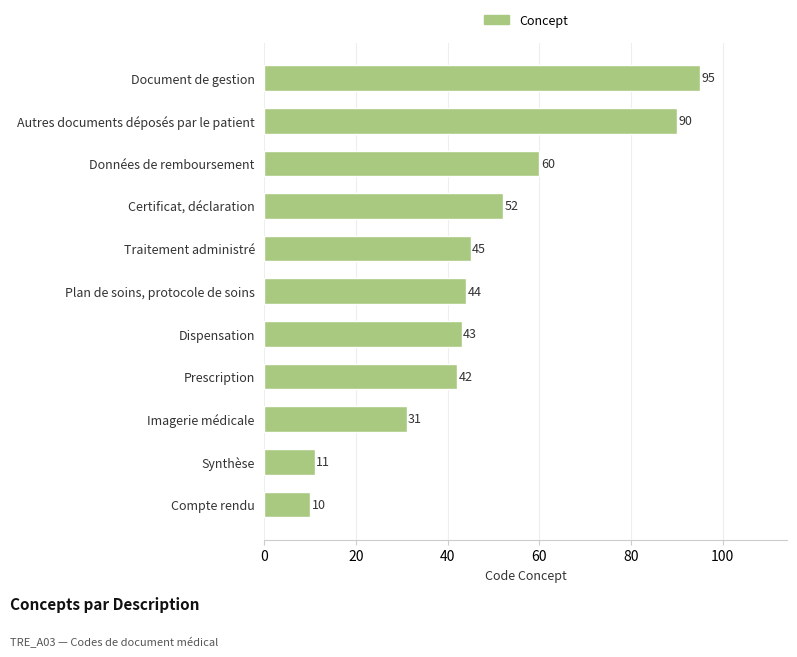

Reading bottom to top, transcribe all the data shown in this chart.

10	11	31	42	43	44	45	52	60	90	95